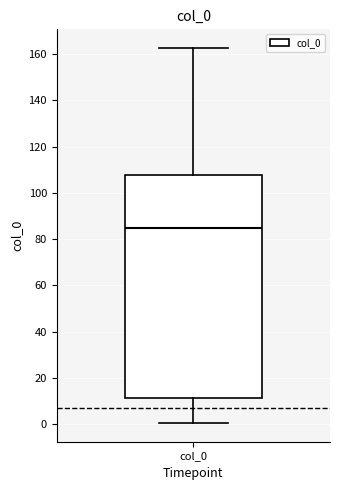

Read this box plot against the y-axis: the position of the median line, the range covered by the box, and the ends of both whiskers. The values are not printed on the chart, so give them approximately, as read against the axis.

median 86, box 12 to 108, whiskers 0 to 162